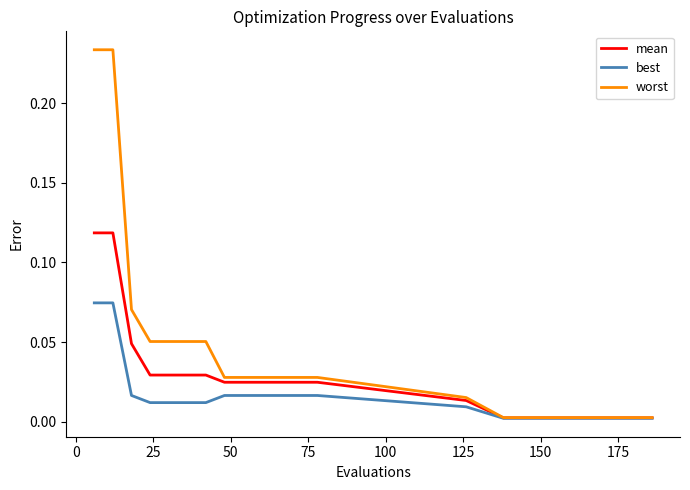

Which series has the largest total across all categories?

worst